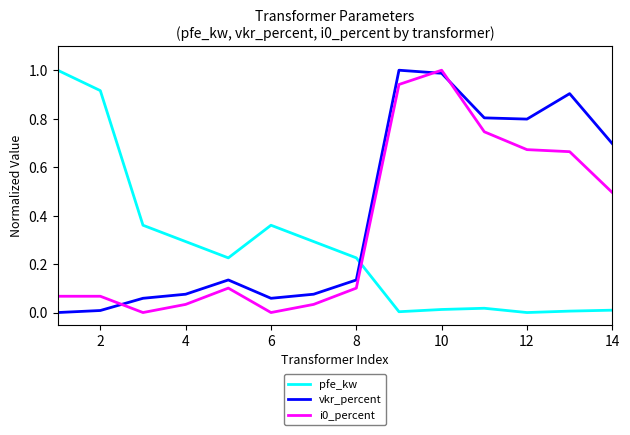

How many times do vkr_percent and pfe_kw cross each other?

1